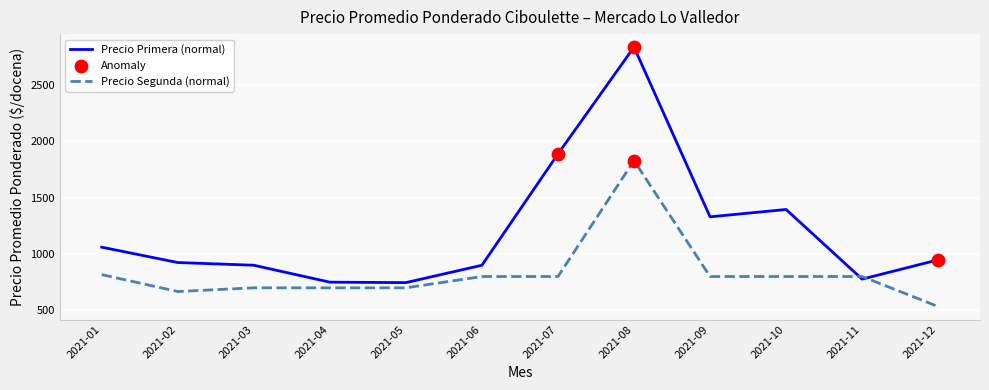

Between 2021-06 and 2021-07, which series saw the biggest shift?

Precio Primera (normal)